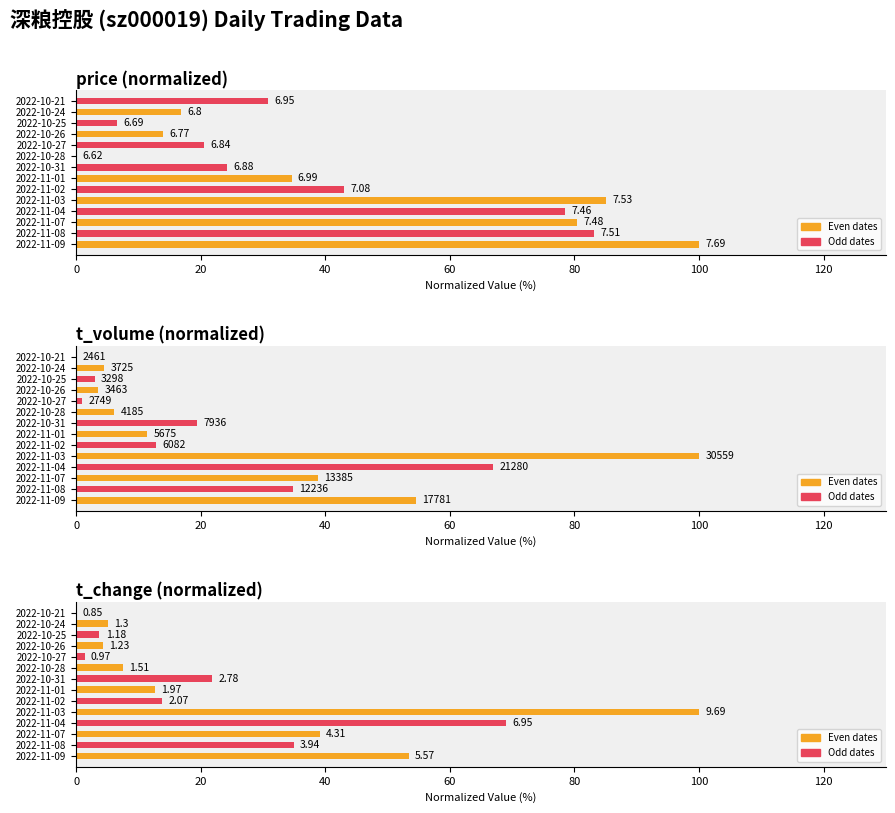

What is the difference between the maximum and minimum values in the price series?

100.0